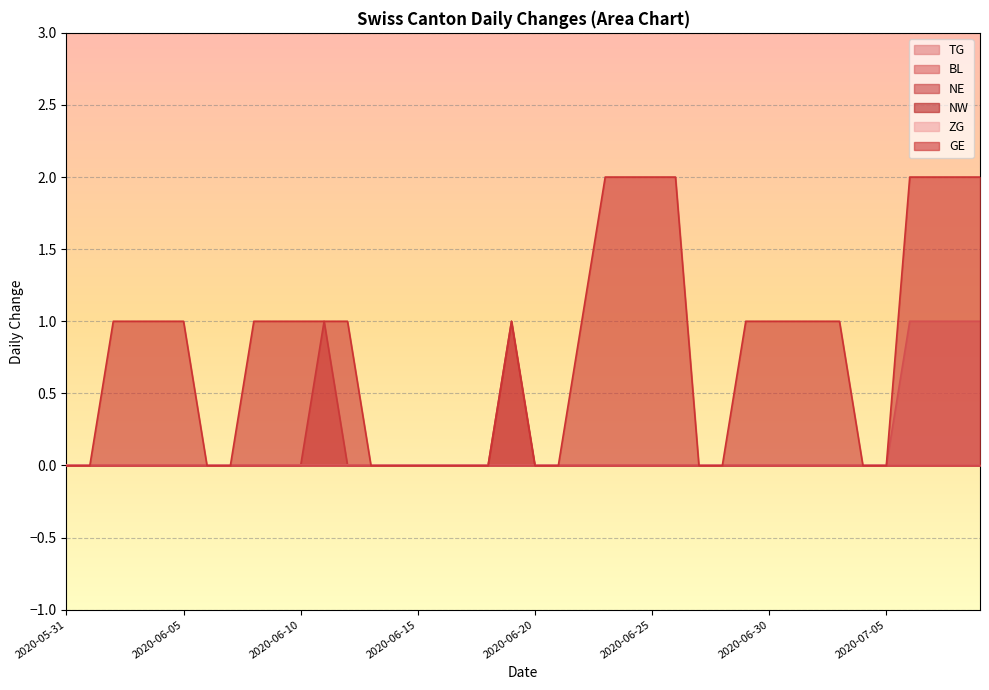

What is the difference between the maximum and second lowest values in the TG series?

1